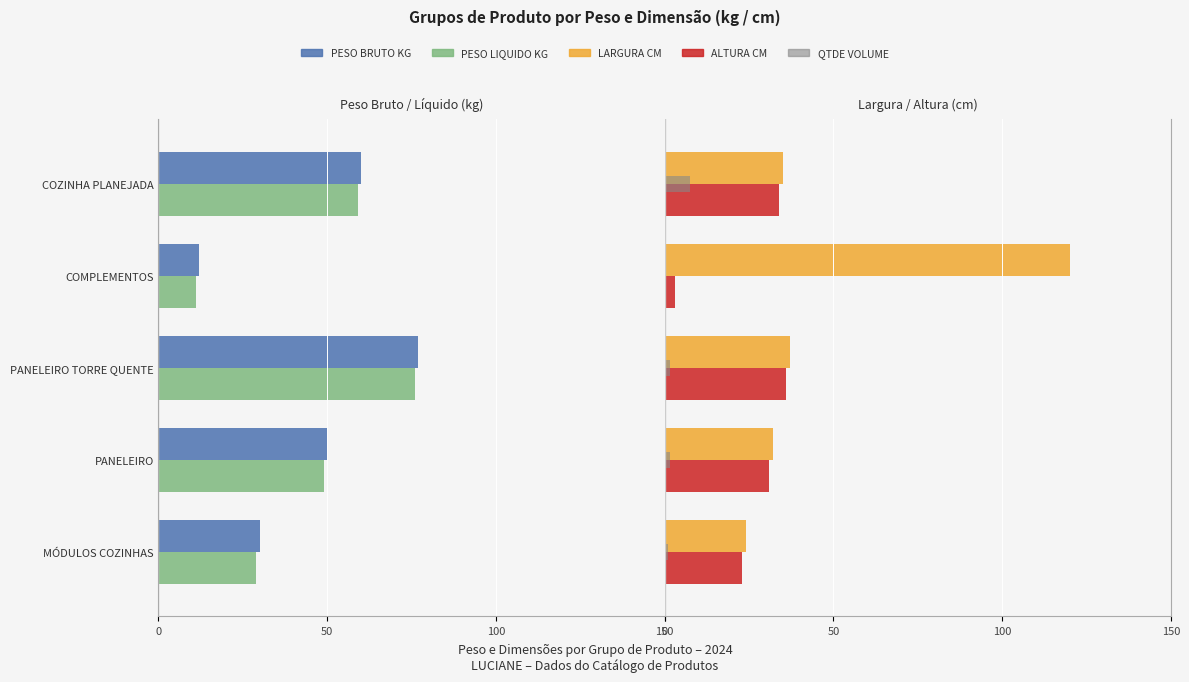

What is the maximum value shown in the chart?

120.0